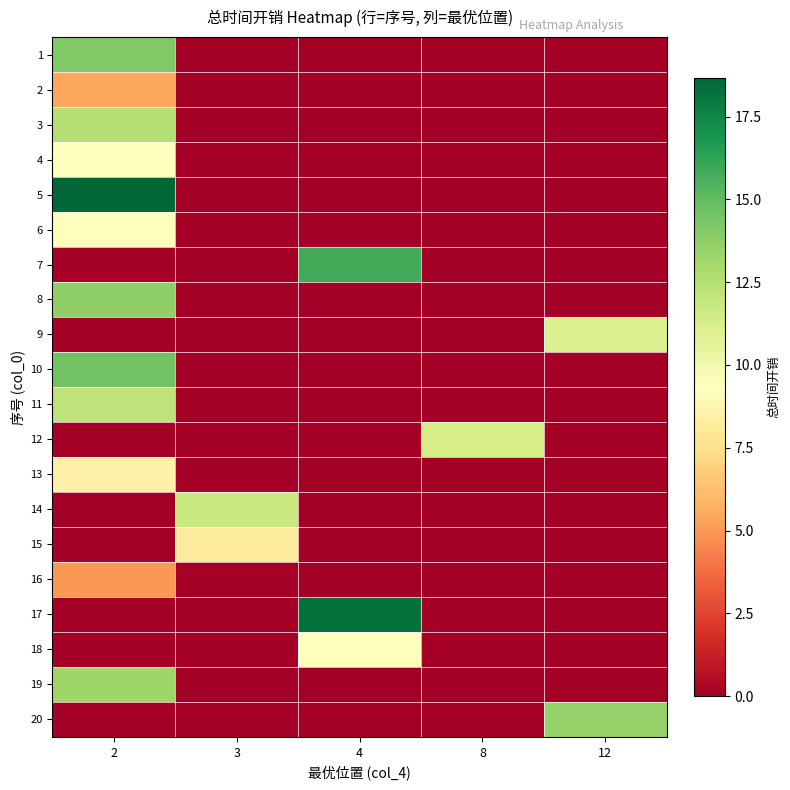

Which series has the largest range (max minus min)?

5